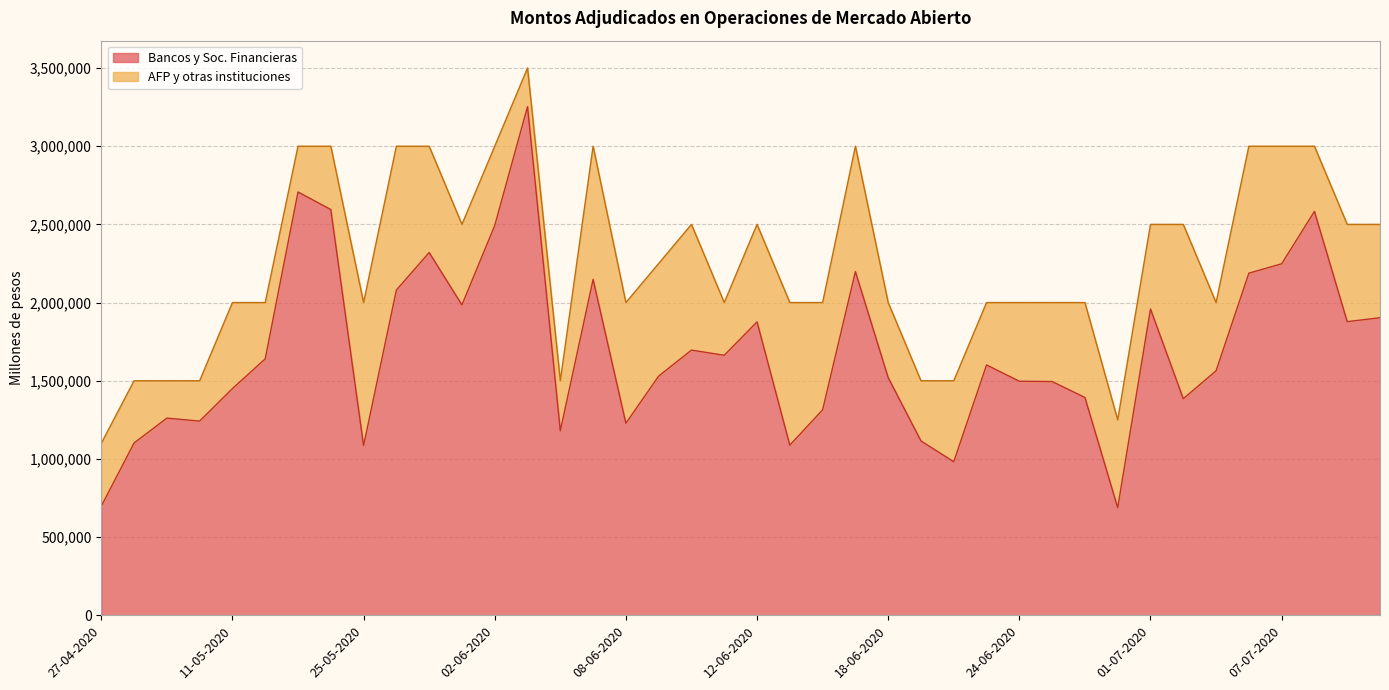

Where is the first local minimum?

06-05-2020